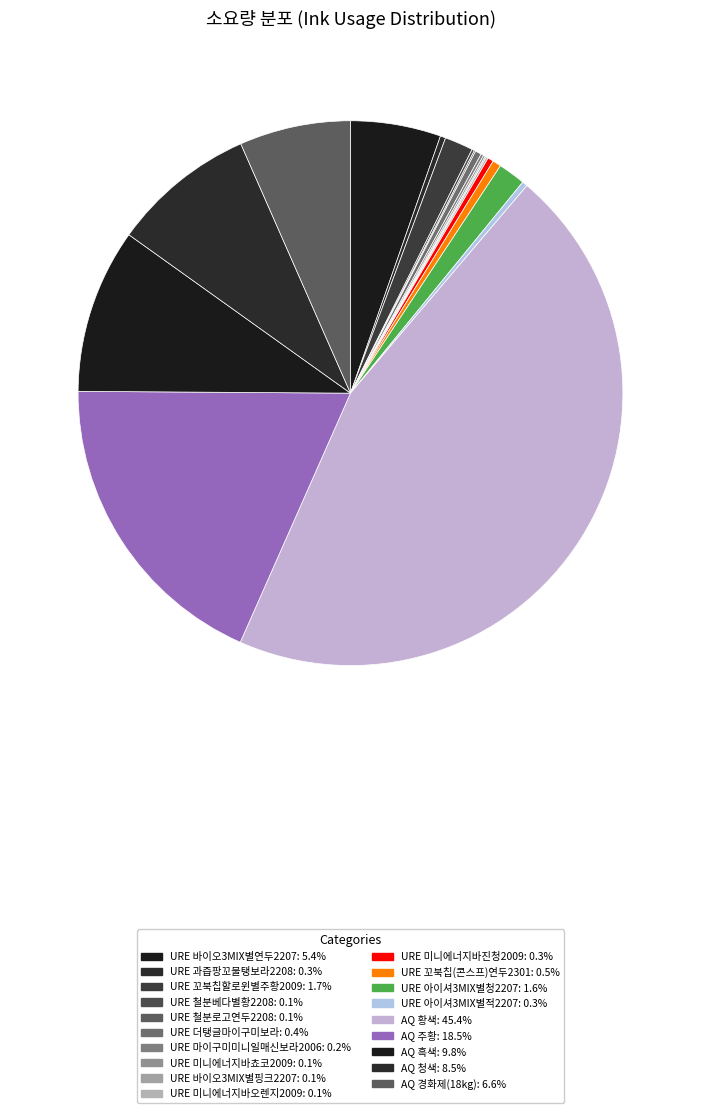

How many slices are in this pie chart?

19